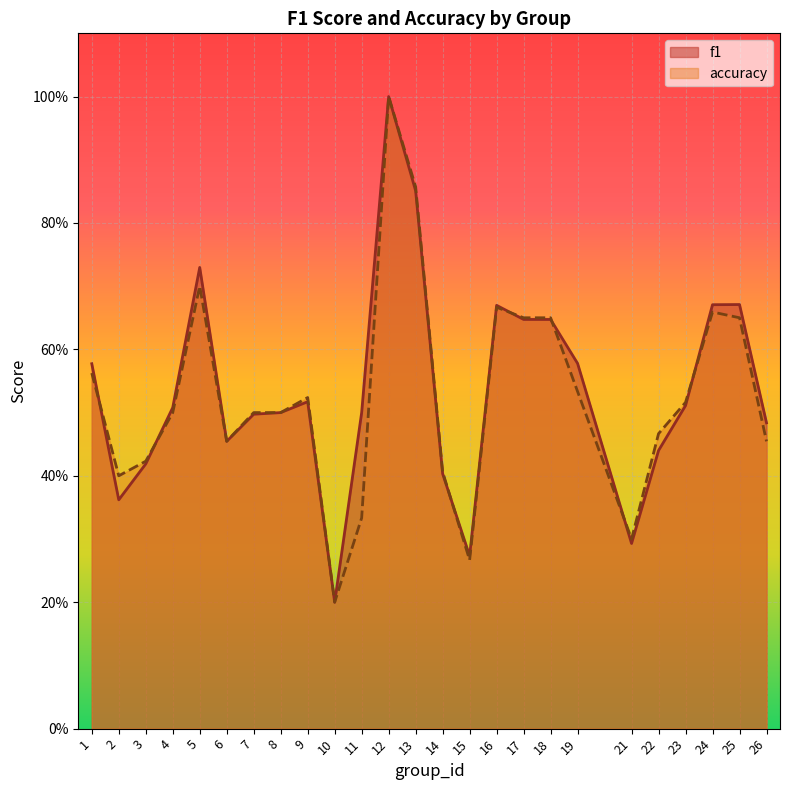

What is the approximate value of accuracy at 7?

0.5